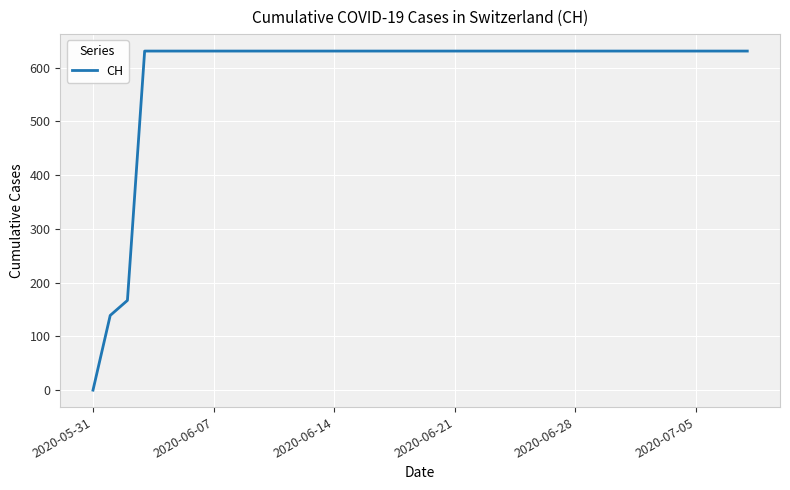

What is the greatest value displayed?

631